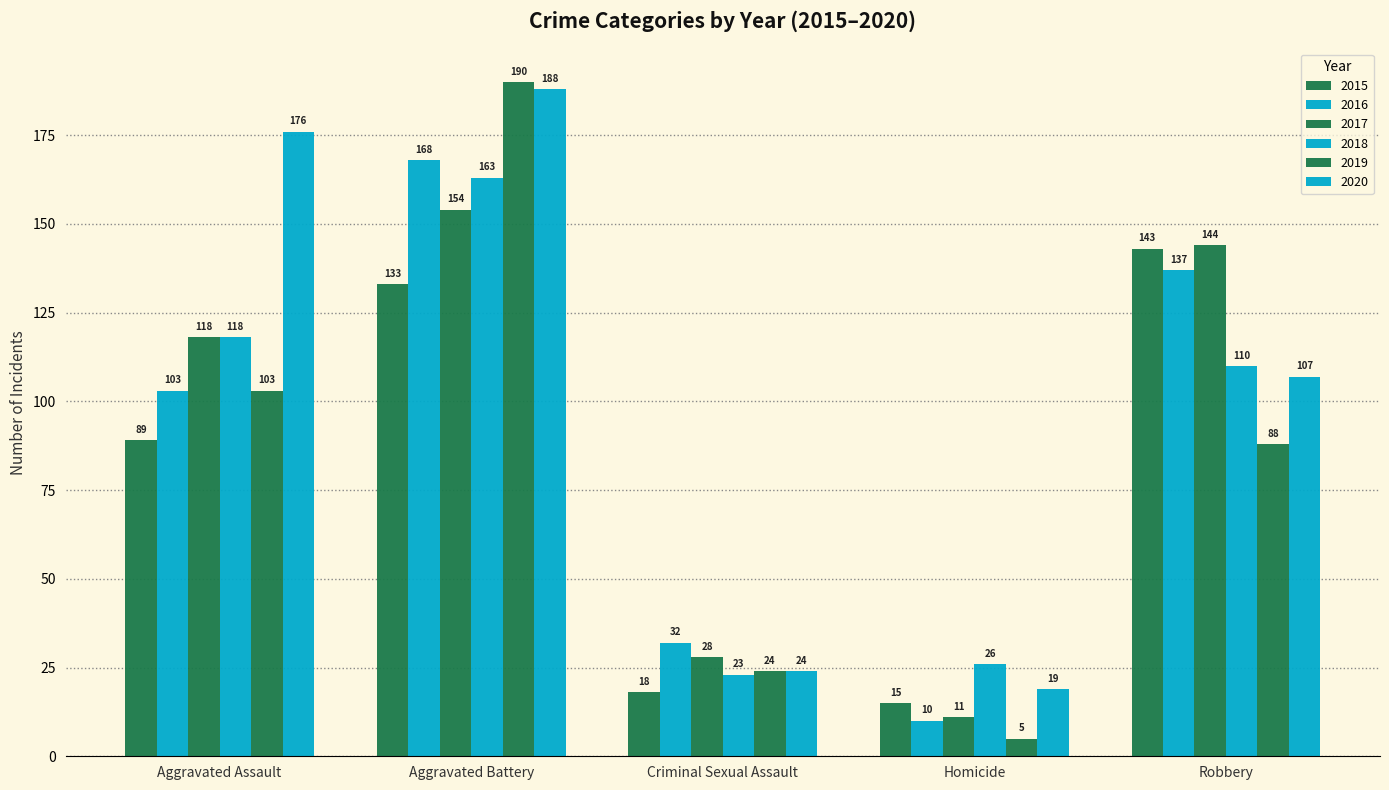

How many bars are there in each group?

6